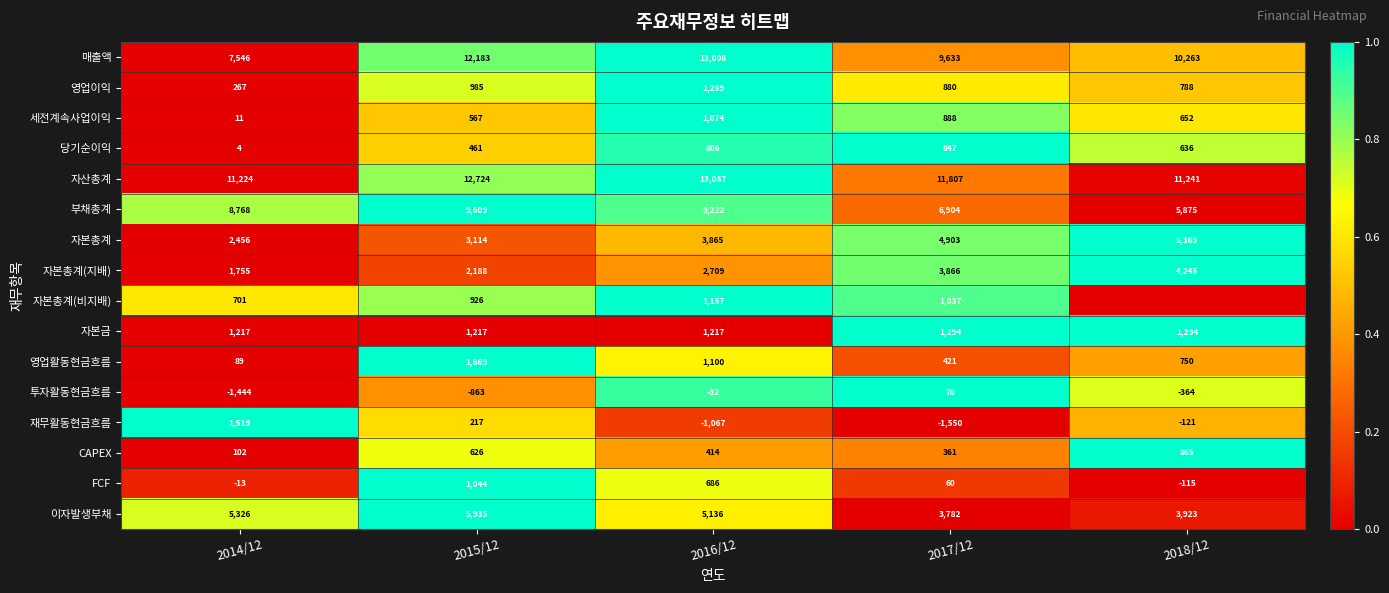

What is the maximum value for 자본금?

1294